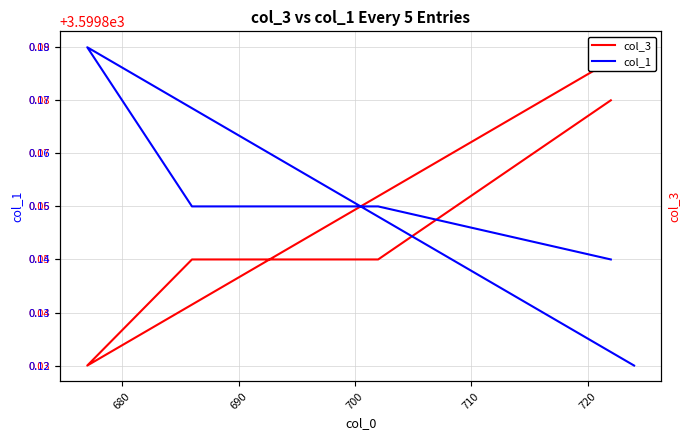

Rank the series by their maximum value, from highest to lowest.

col_3, col_1